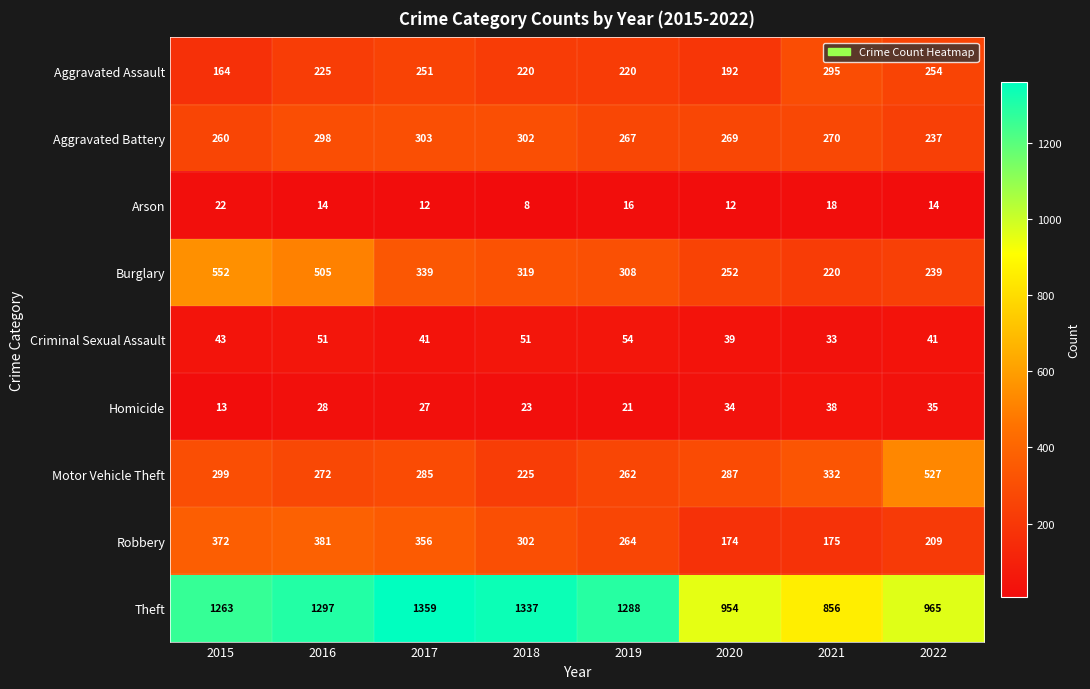

Which series changed the most between 2017 and 2019?

Robbery